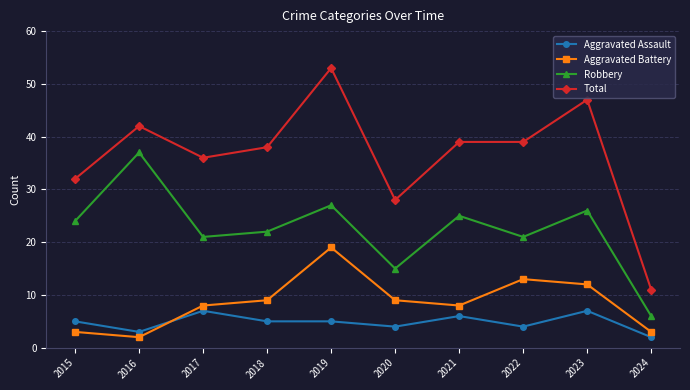

How many Aggravated Assault values are between 4 and 6?

6